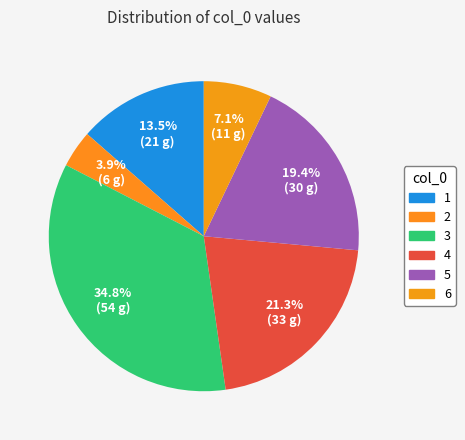

How many segments does this pie chart have?

6